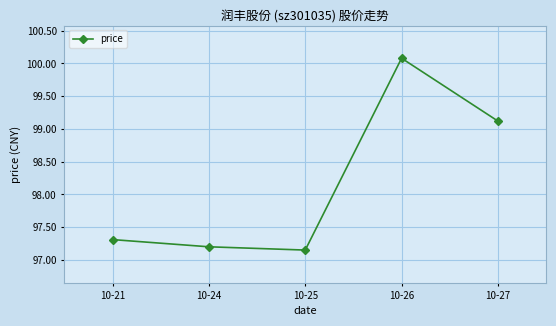

What is the value of the 4th point from the left?

100.1